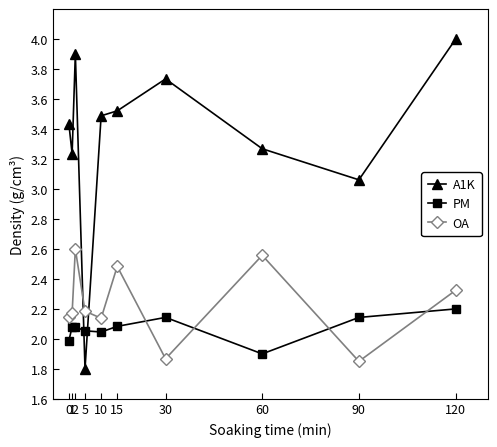

How many intersections are there between OA and PM?

4